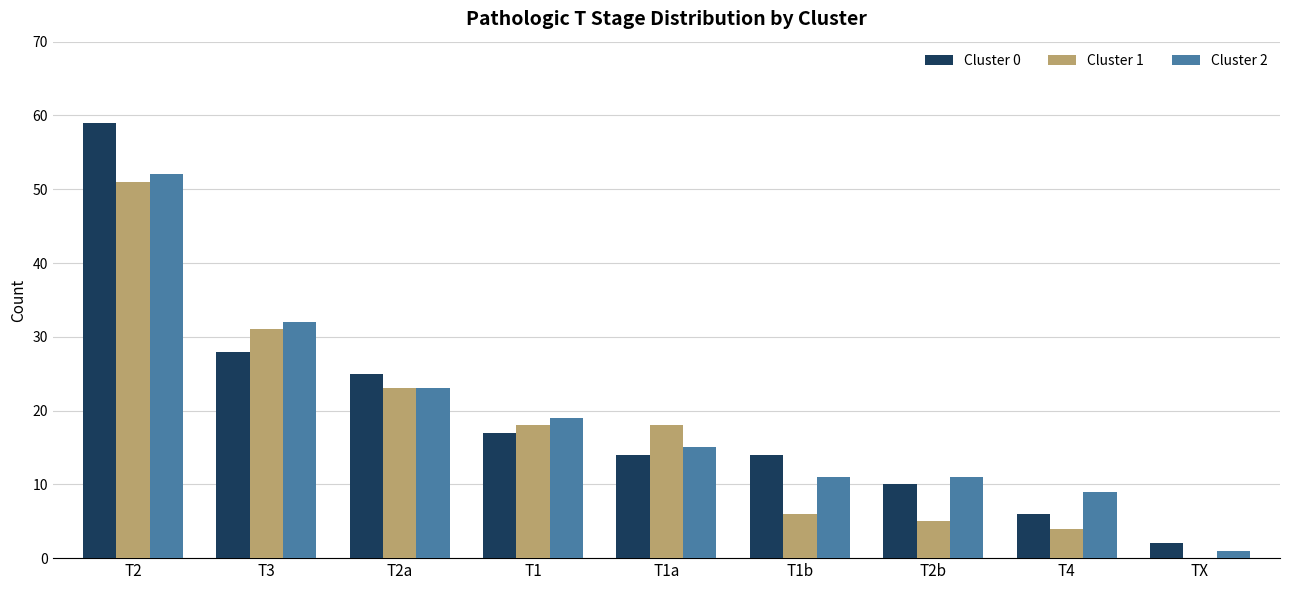

Where is Cluster 0 nearest to the value 30?

T3